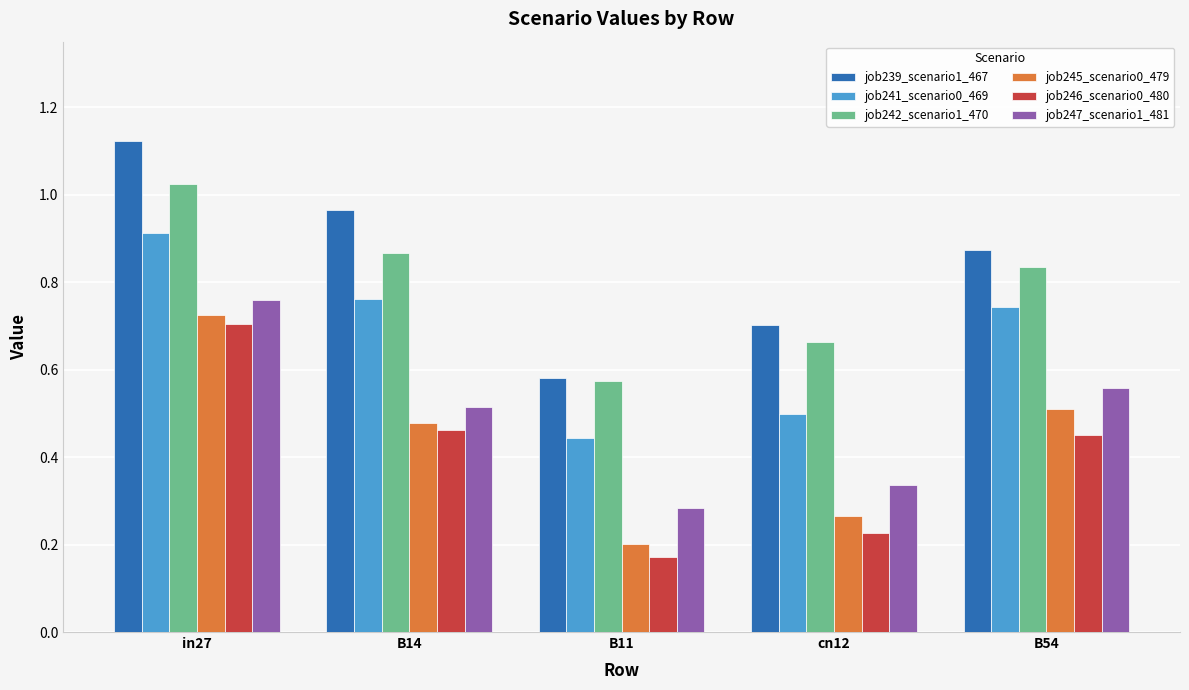

Which series has the widest spread of values?

job239_scenario1_467